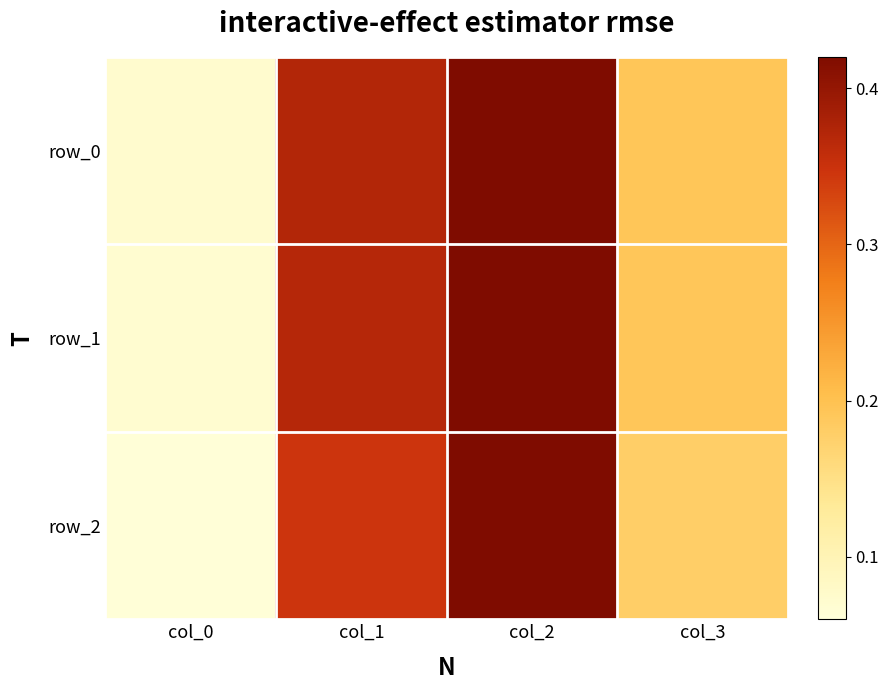

The value of row_1 at col_3 is 0.1. True or false?

False